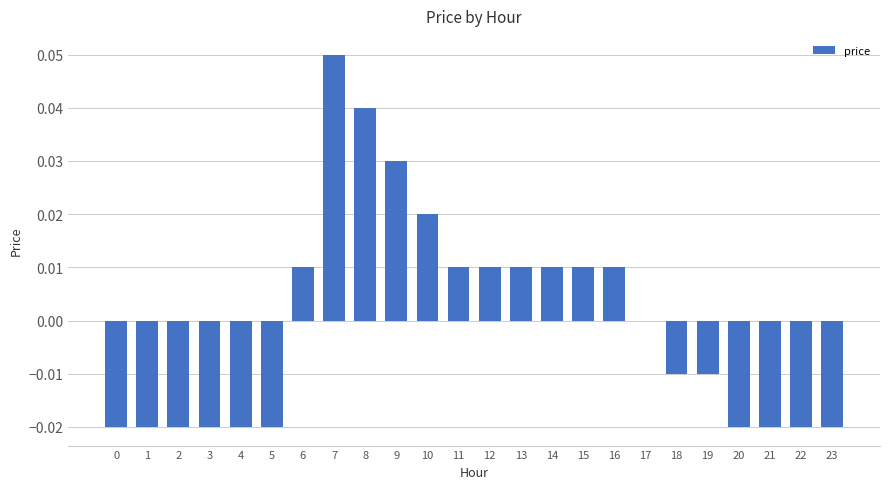

Which label corresponds to the largest value in the chart?

7